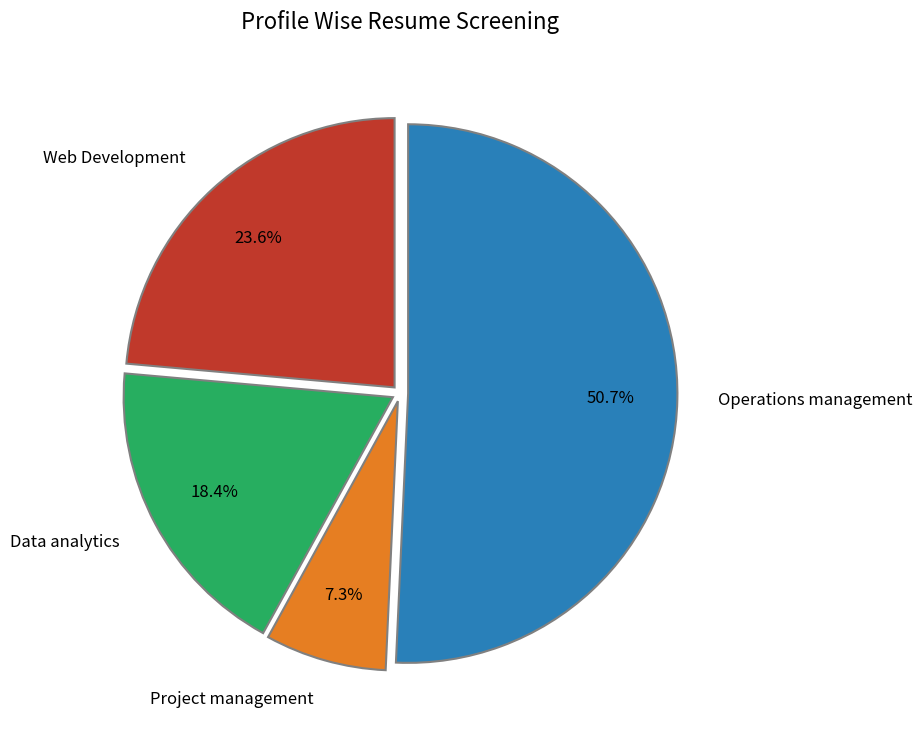

Count the number of slices in the pie.

4